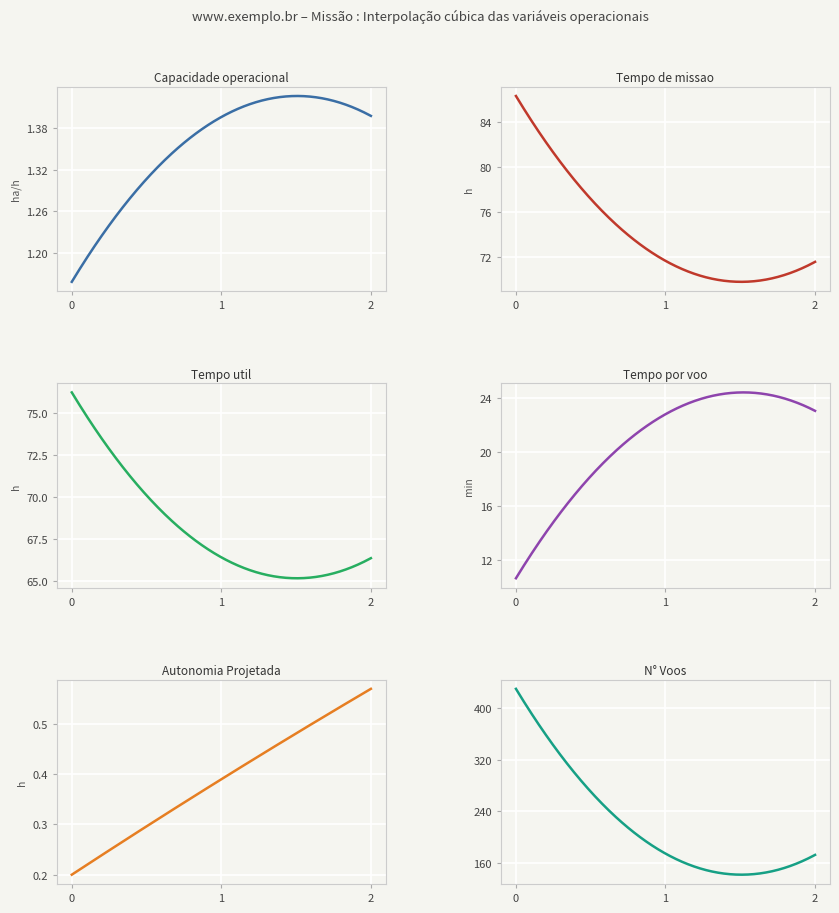

What is the maximum value for Tempo de missao [h]?

86.3